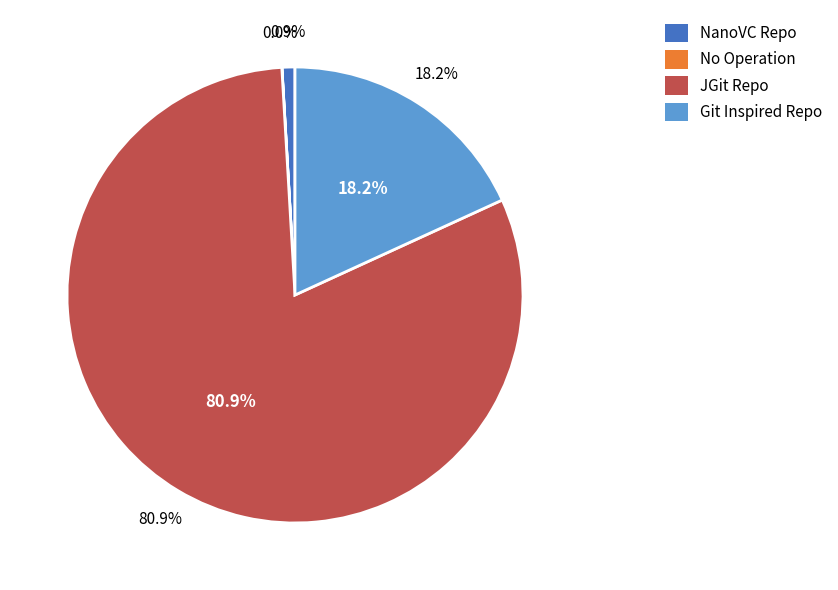

Is it true that NanoVC Repo is 1% of the pie?

True